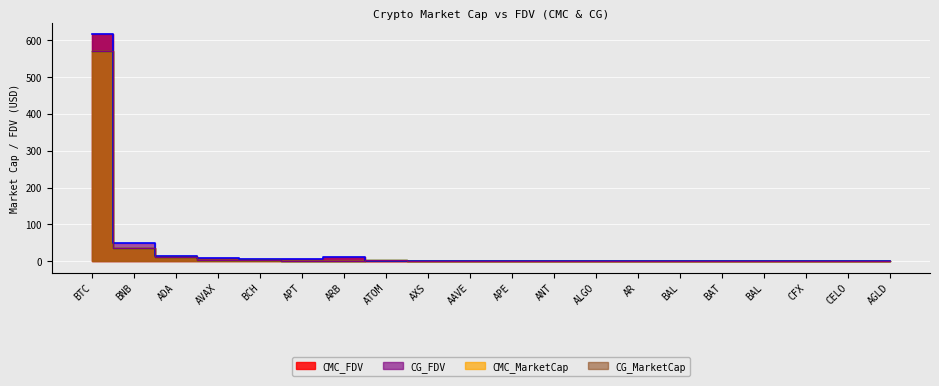

What is the difference between the CMC_MC_line values at BTC and BCH?

565.4